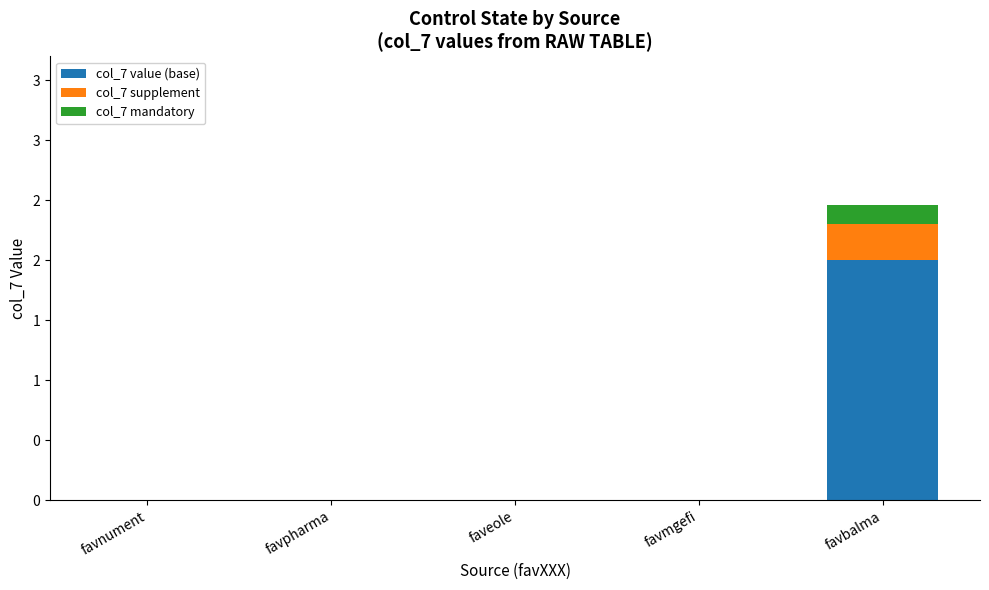

What are all the series names shown in the legend?

col_7 value (base), col_7 supplement, col_7 mandatory